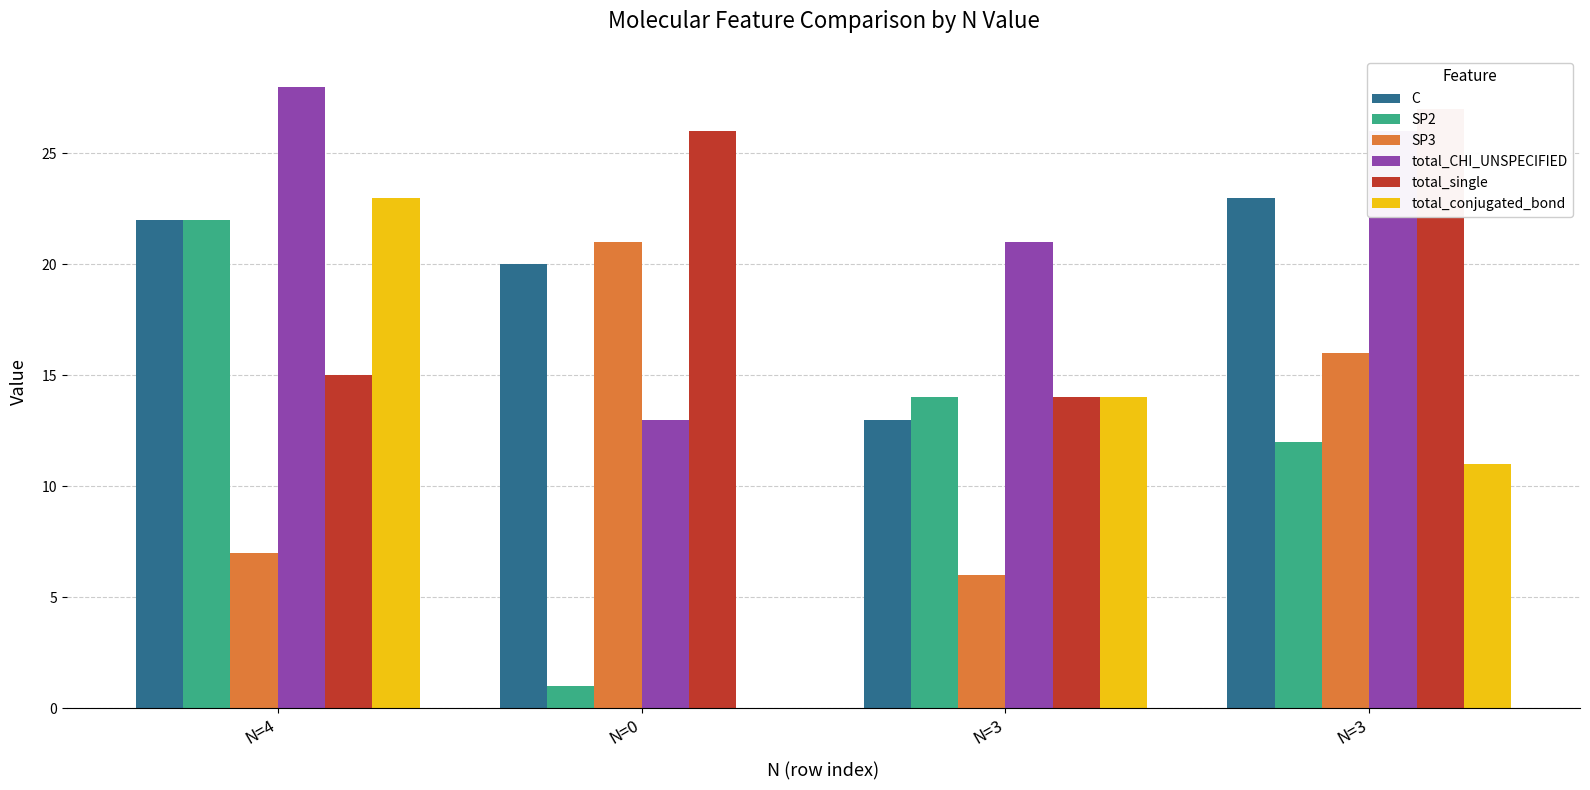

At which category does the chart reach its minimum across all series?

N=0